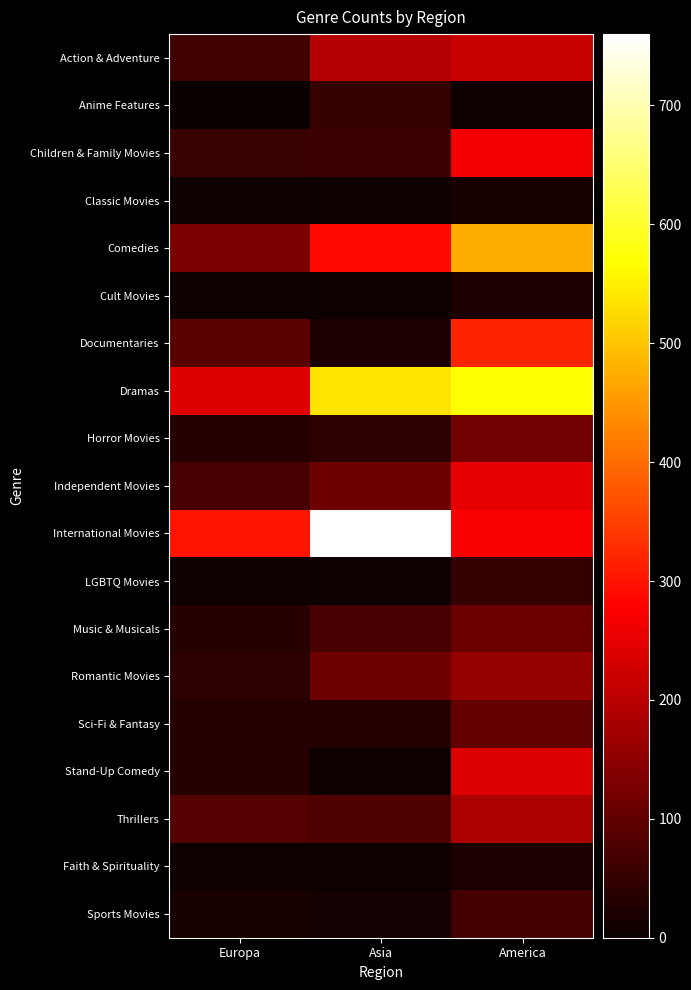

Reading left to right, transcribe all the data shown in this chart.

Action & Adventure: Europa=65	Asia=194	America=215
Anime Features: Europa=0	Asia=51	America=5
Children & Family Movies: Europa=54	Asia=59	America=266
Classic Movies: Europa=6	Asia=4	America=15
Comedies: Europa=129	Asia=288	America=473
Cult Movies: Europa=8	Asia=5	America=21
Documentaries: Europa=93	Asia=19	America=319
Dramas: Europa=241	Asia=535	America=568
Horror Movies: Europa=30	Asia=39	America=119
Independent Movies: Europa=71	Asia=113	America=252
International Movies: Europa=301	Asia=760	America=272
LGBTQ Movies: Europa=6	Asia=3	America=48
Music & Musicals: Europa=33	Asia=70	America=111
Romantic Movies: Europa=40	Asia=114	America=158
Sci-Fi & Fantasy: Europa=31	Asia=30	America=103
Stand-Up Comedy: Europa=32	Asia=7	America=240
Thrillers: Europa=84	Asia=80	America=184
Faith & Spirituality: Europa=3	Asia=5	America=20
Sports Movies: Europa=17	Asia=14	America=67